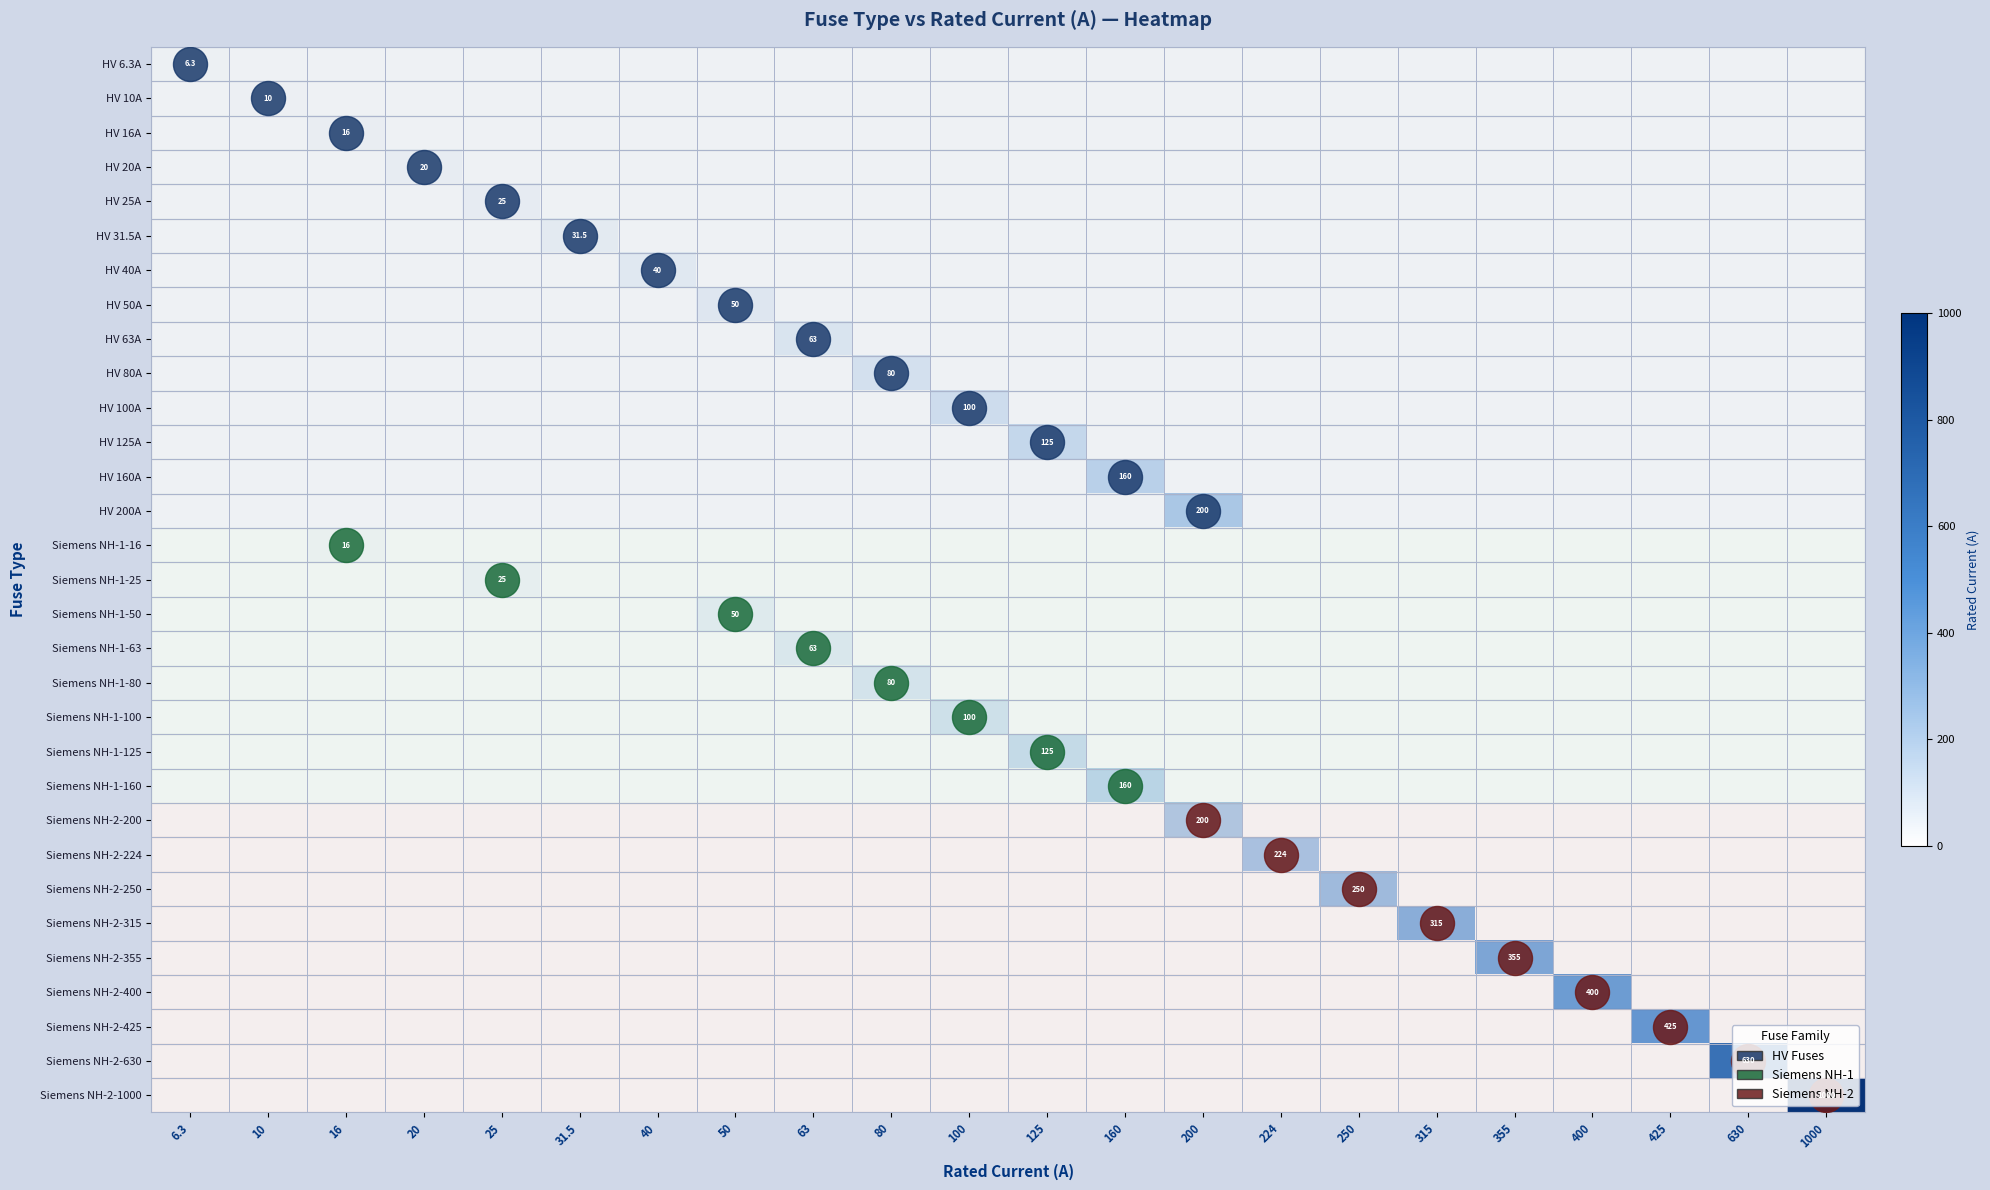

How many data points does each series have?

22